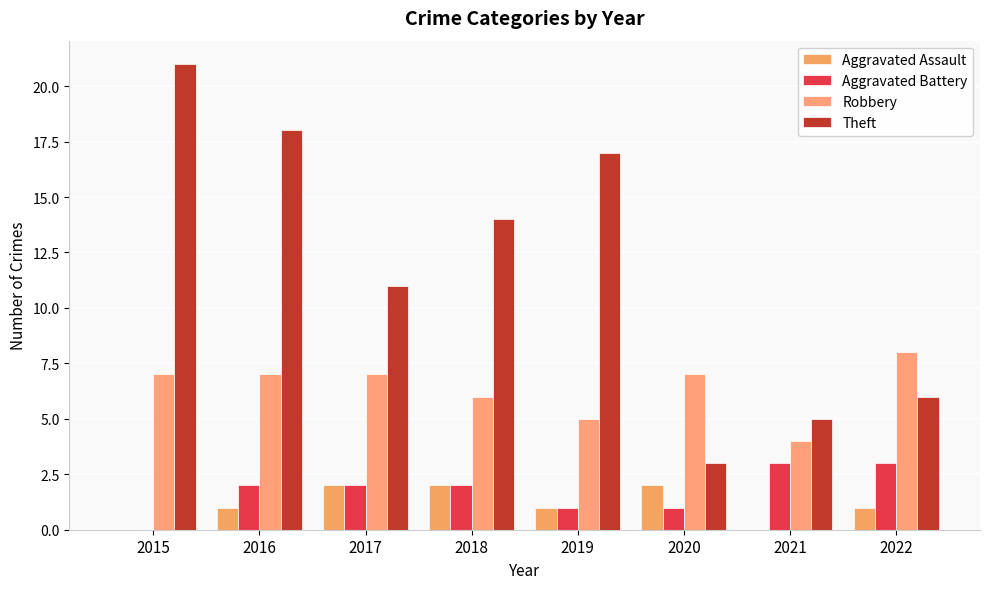

At which label is Theft closest to 12?

2017